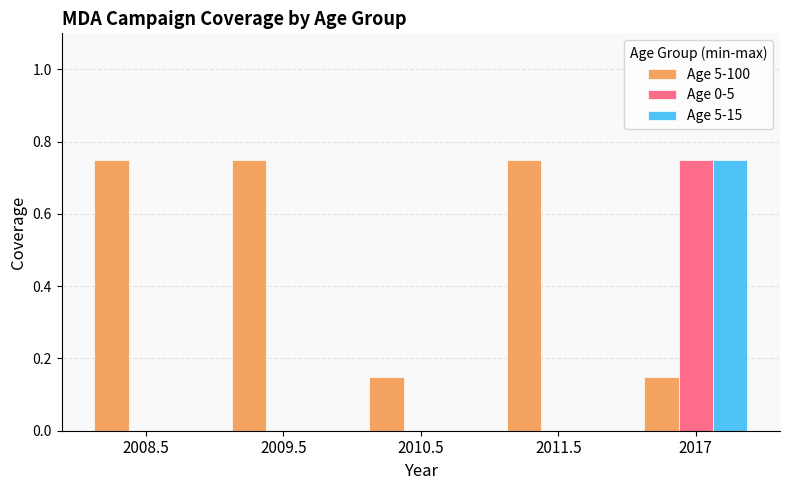

What are all the series names shown in the legend?

Age 5-100, Age 0-5, Age 5-15